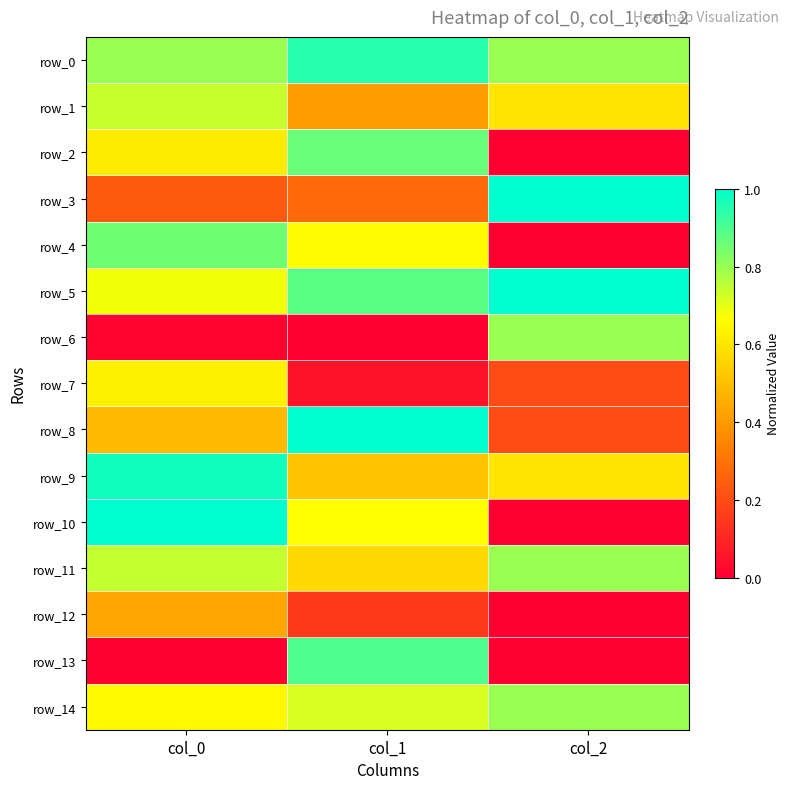

Reading left to right, extract all data points from this chart.

row_0: 0.8	1.0	0.8
row_1: 0.7	0.4	0.6
row_2: 0.6	0.9	0.0
row_3: 0.2	0.3	1.0
row_4: 0.9	0.7	0.0
row_5: 0.7	0.9	1.0
row_6: 0.0	0.0	0.8
row_7: 0.6	0.1	0.2
row_8: 0.5	1.0	0.2
row_9: 1.0	0.5	0.6
row_10: 1.0	0.7	0.0
row_11: 0.7	0.6	0.8
row_12: 0.4	0.2	0.0
row_13: 0.0	0.9	0.0
row_14: 0.7	0.7	0.8